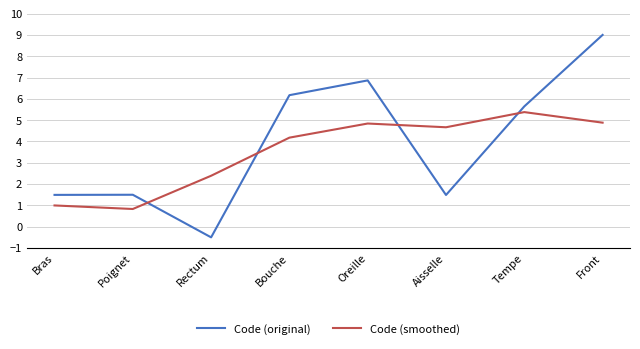

List the series in order of their peak value, highest first.

Code (original), Code (smoothed)